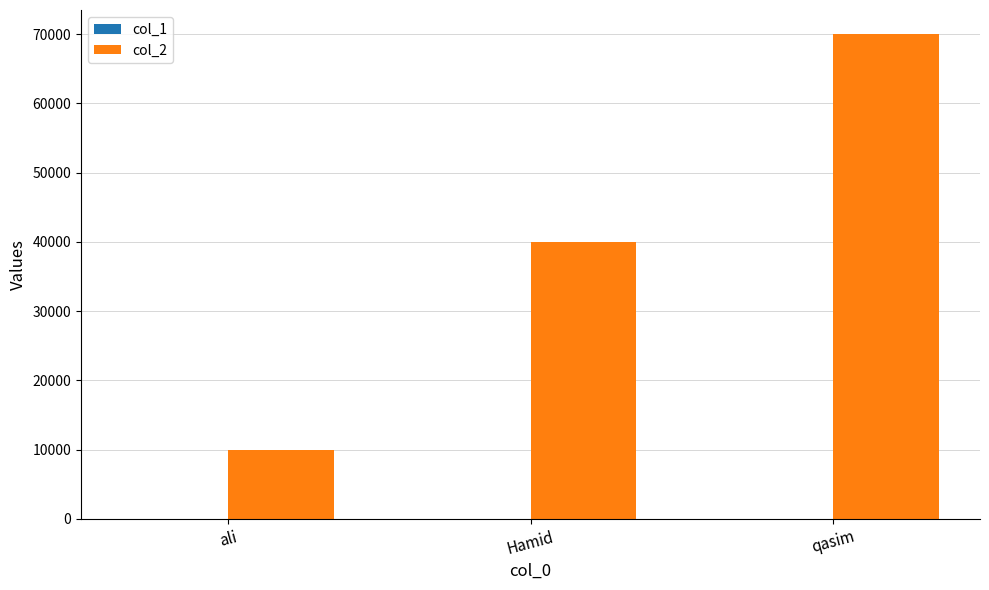

At which category is the sum across all series the highest?

qasim